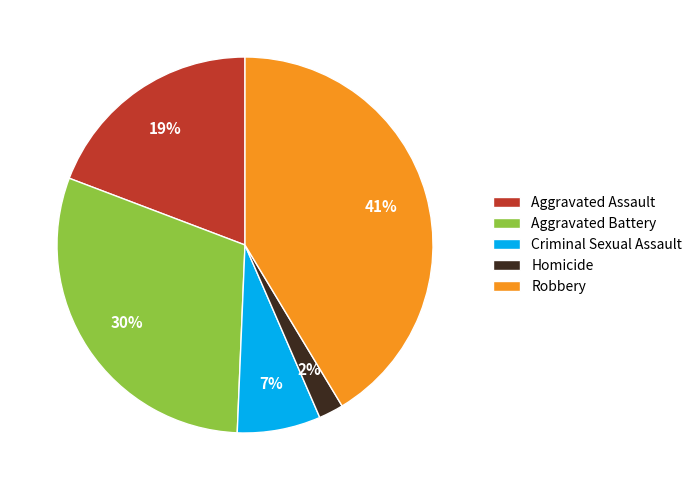

To the nearest percent, what percentage of the pie is Robbery?

41%